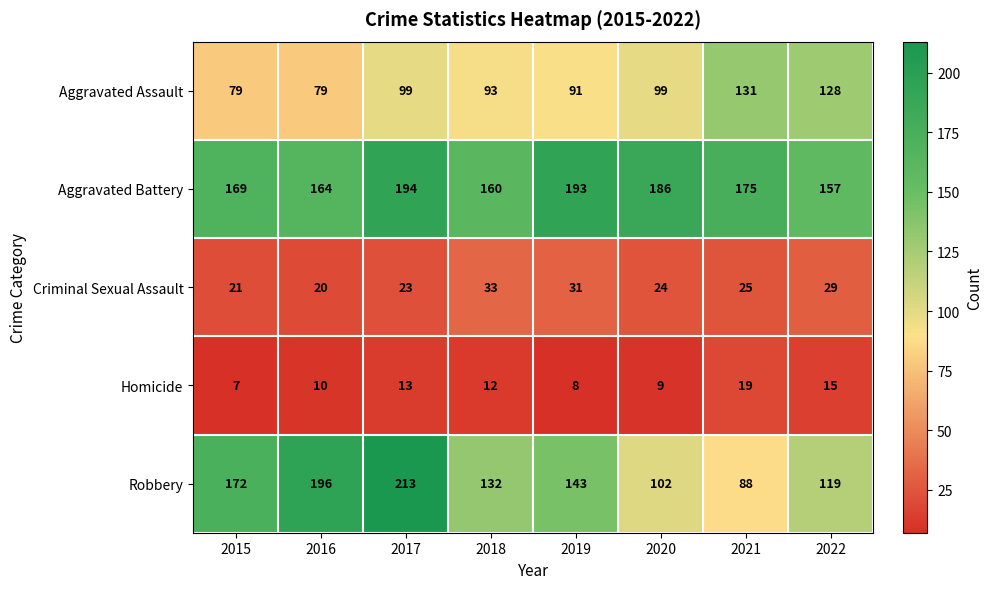

Is it true that Robbery equals 58 at 2015?

False